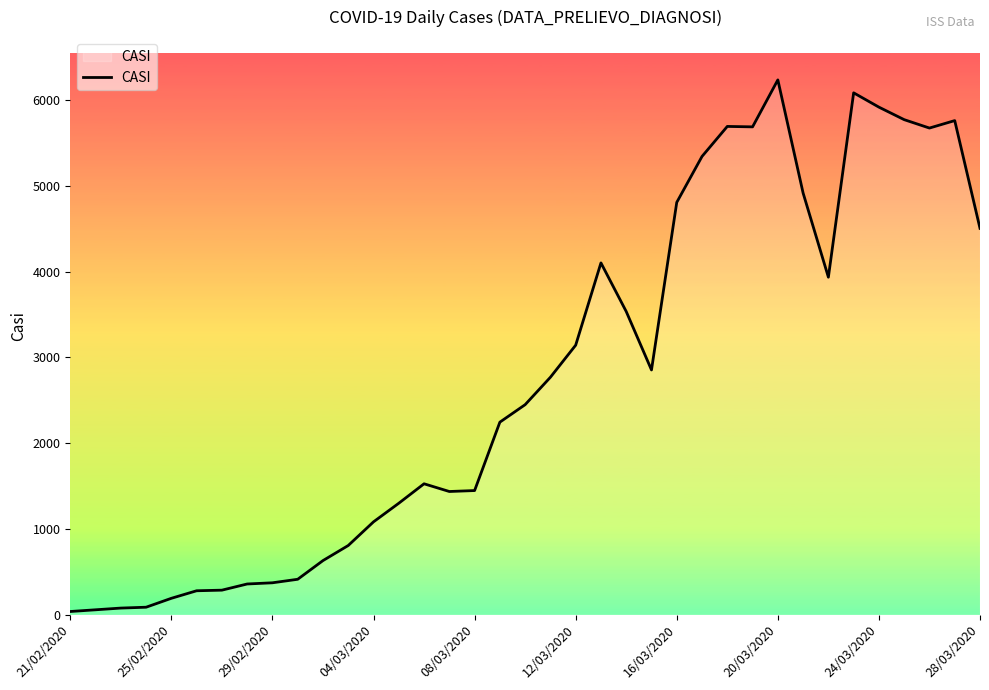

What is the maximum value shown in the chart?

6238